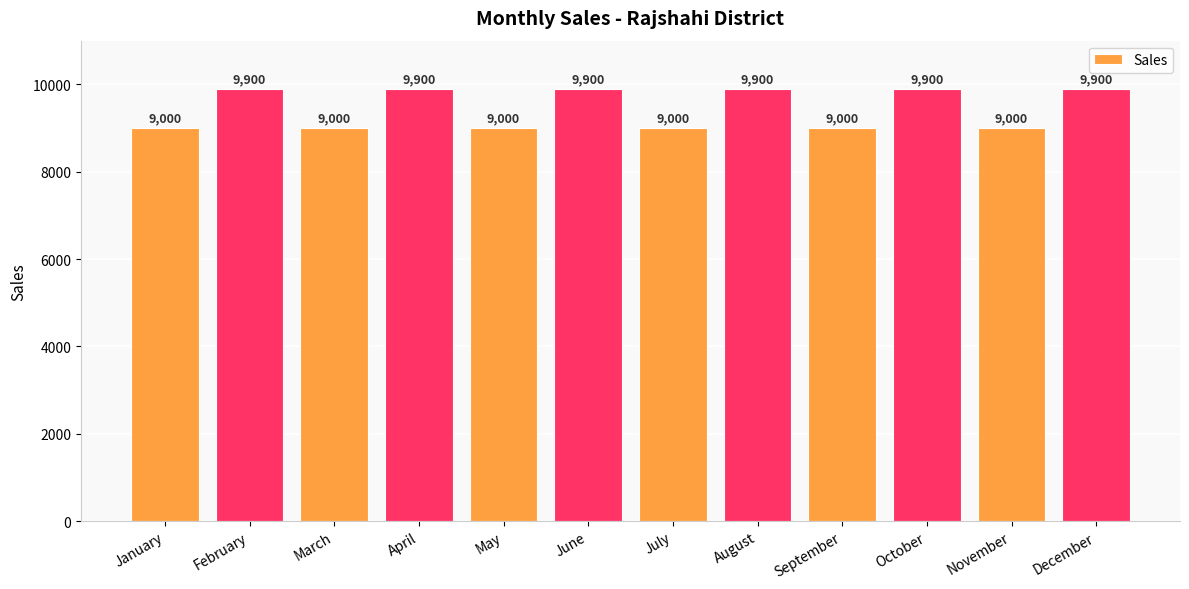

What is the value of the 7th bar from the left?

9000